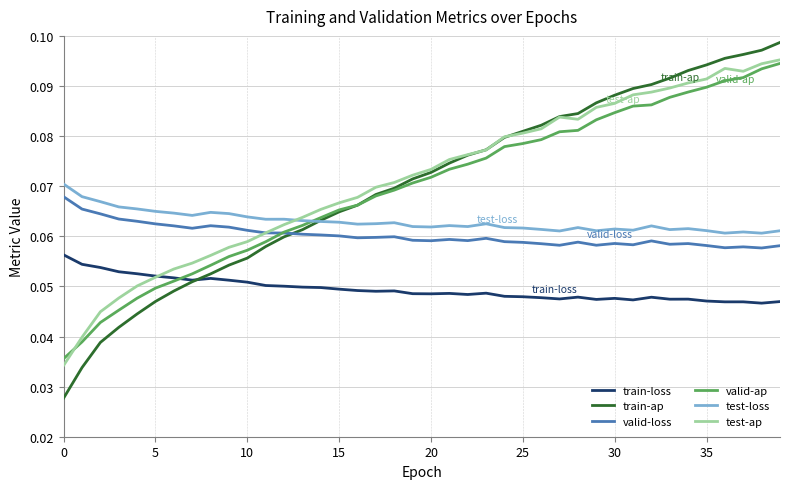

Which series has the largest range (max minus min)?

train-ap